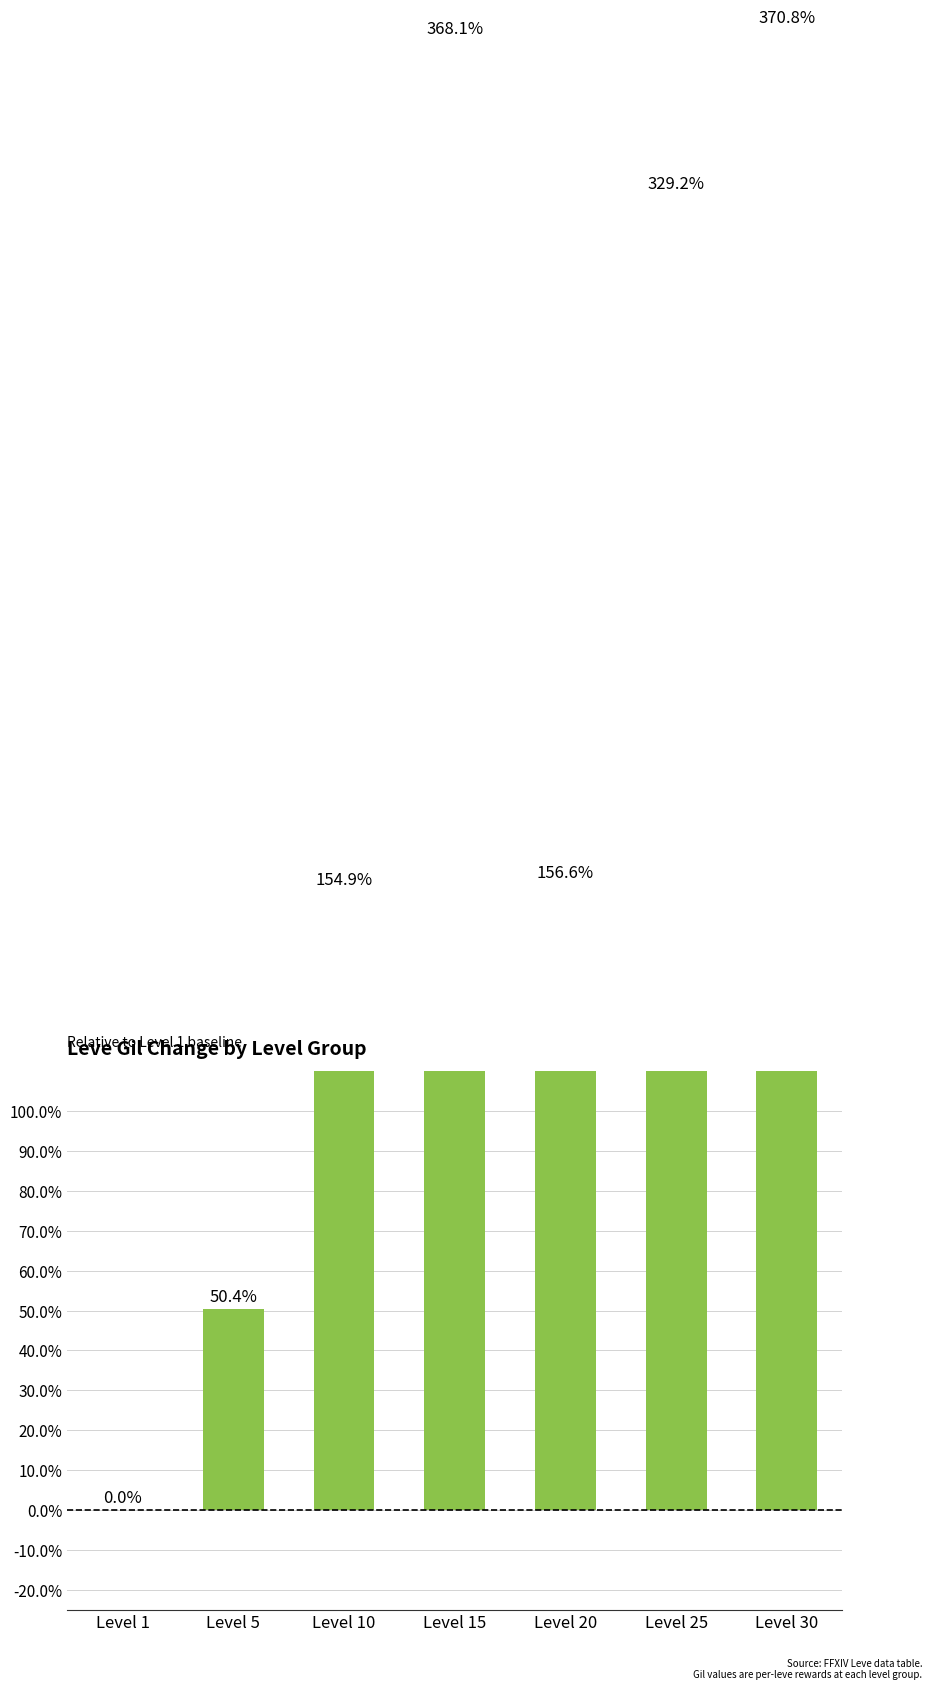

Does the chart contain any negative values?

No